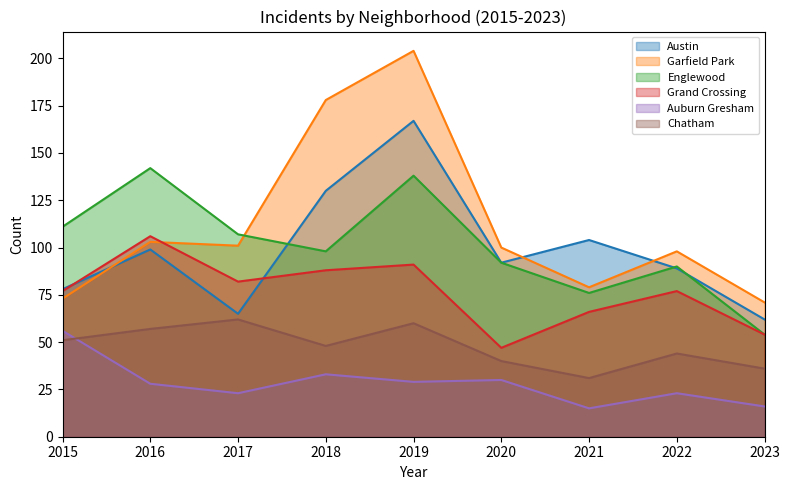

What is the average value of the Auburn Gresham series?

28